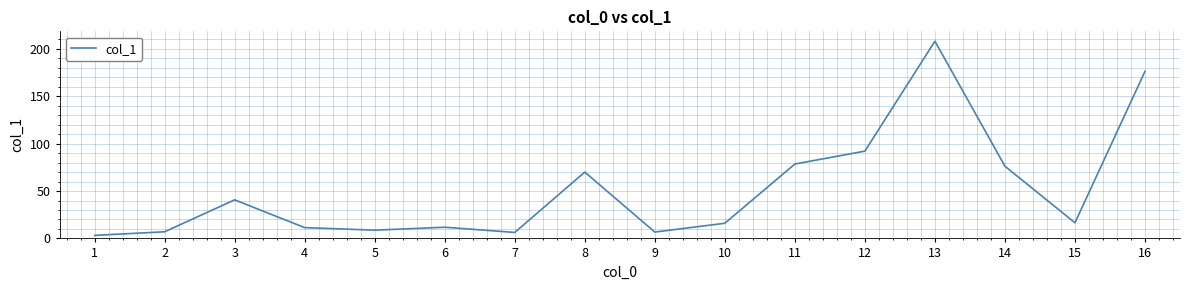

The chart shows a value of 6.3 at 7. True or false?

True